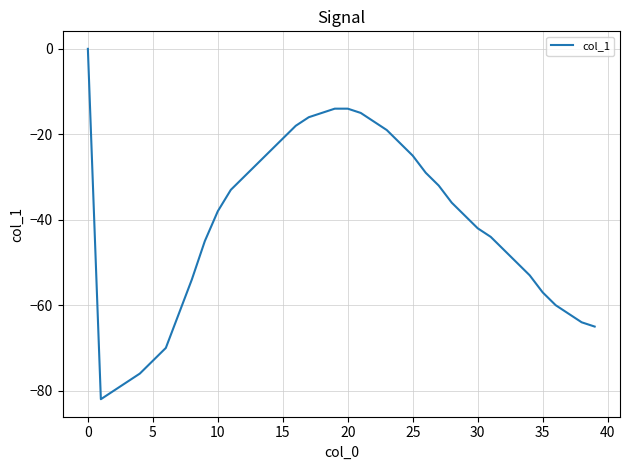

What is the difference between the maximum and minimum values?

82